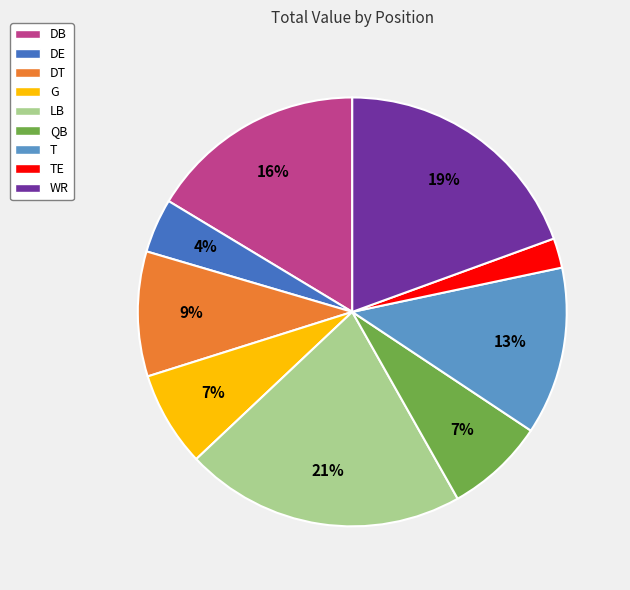

To the nearest percent, what is the average slice percentage?

11%